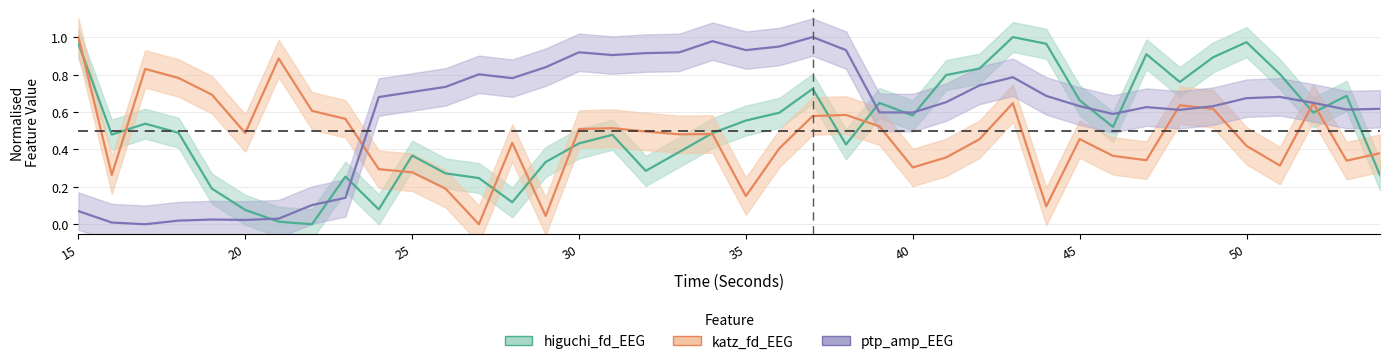

Does the chart have visible grid lines?

Yes